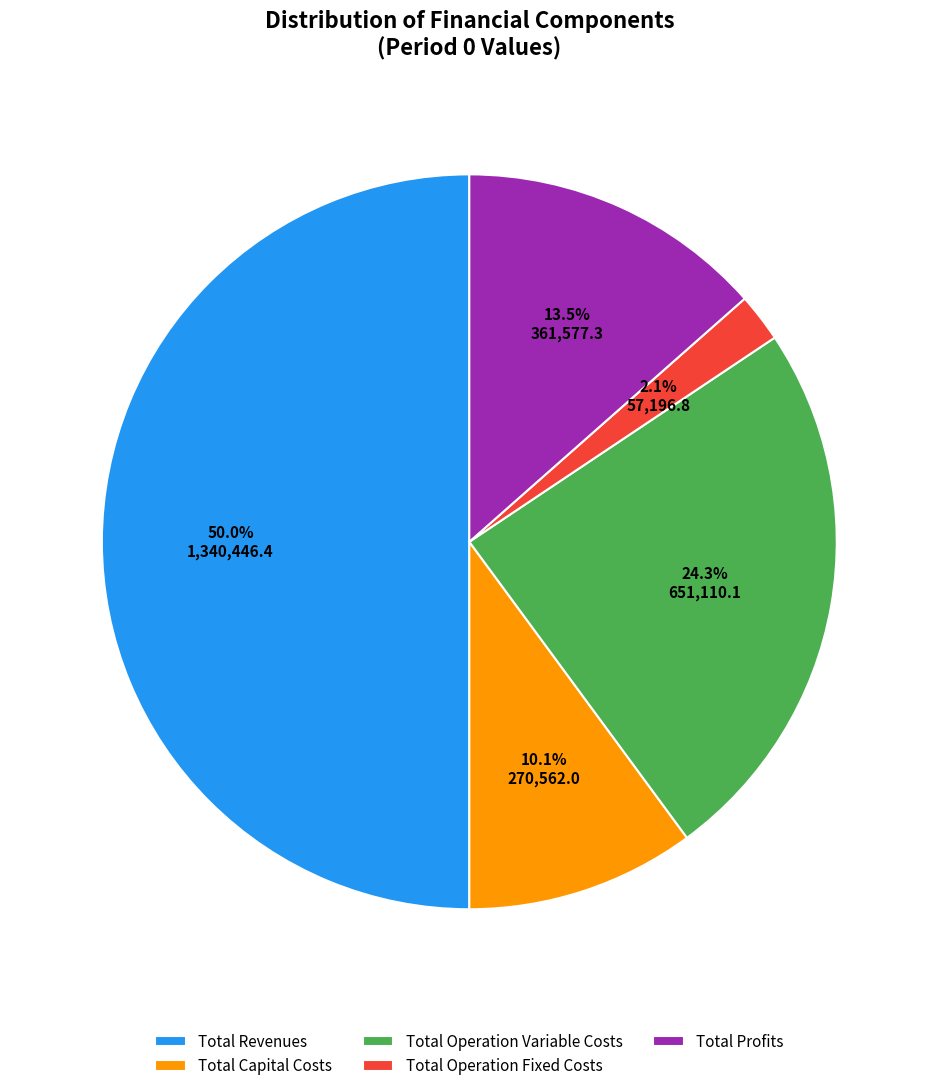

What is the largest slice in the pie chart?

Total Revenues